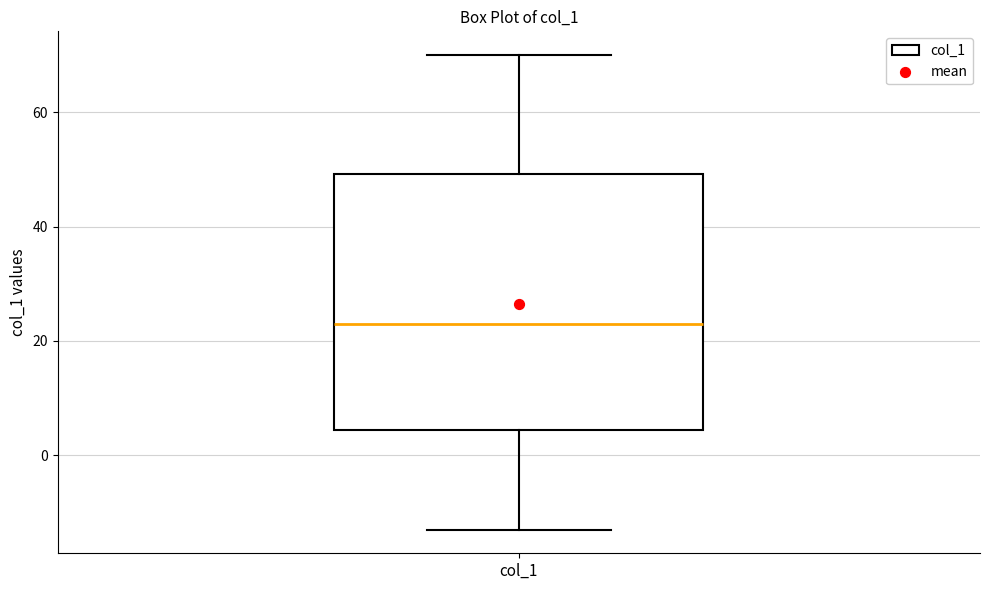

Where does the lower whisker of the box for col_1 end on the y-axis? The values are not printed on the chart, so give them approximately, as read against the axis.

-12